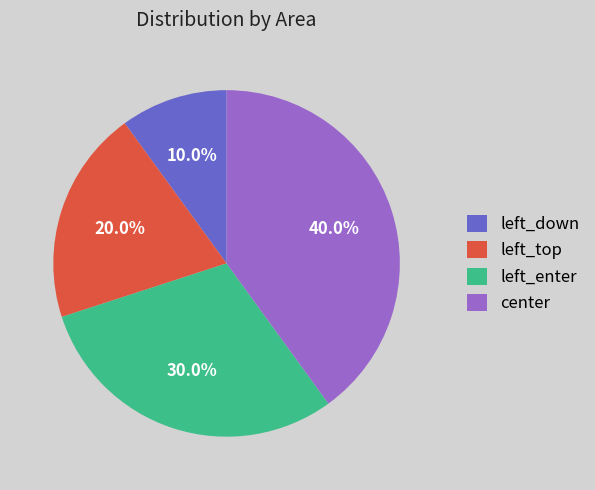

What percentage do left_top and center together represent?

60.0%